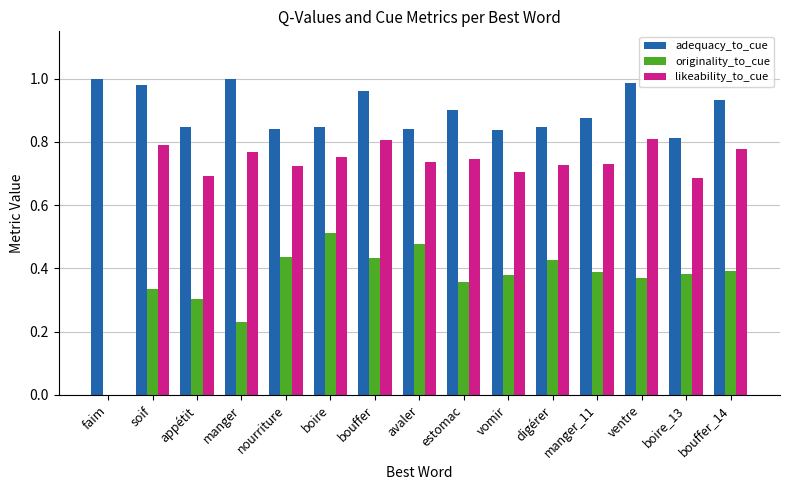

What is the sum of the adequacy_to_cue values at avaler and manger?

1.8